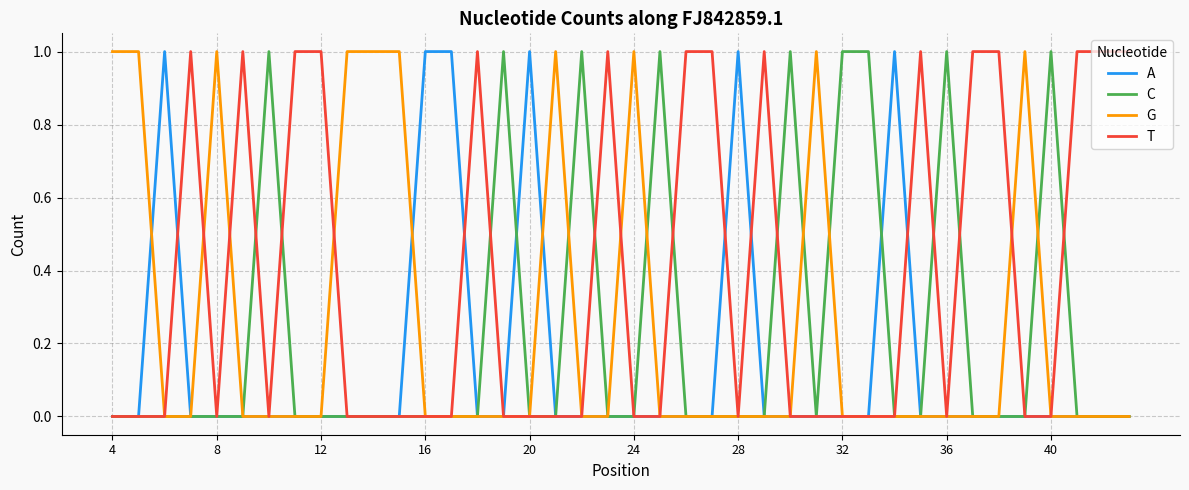

Which series has the largest total across all categories?

T